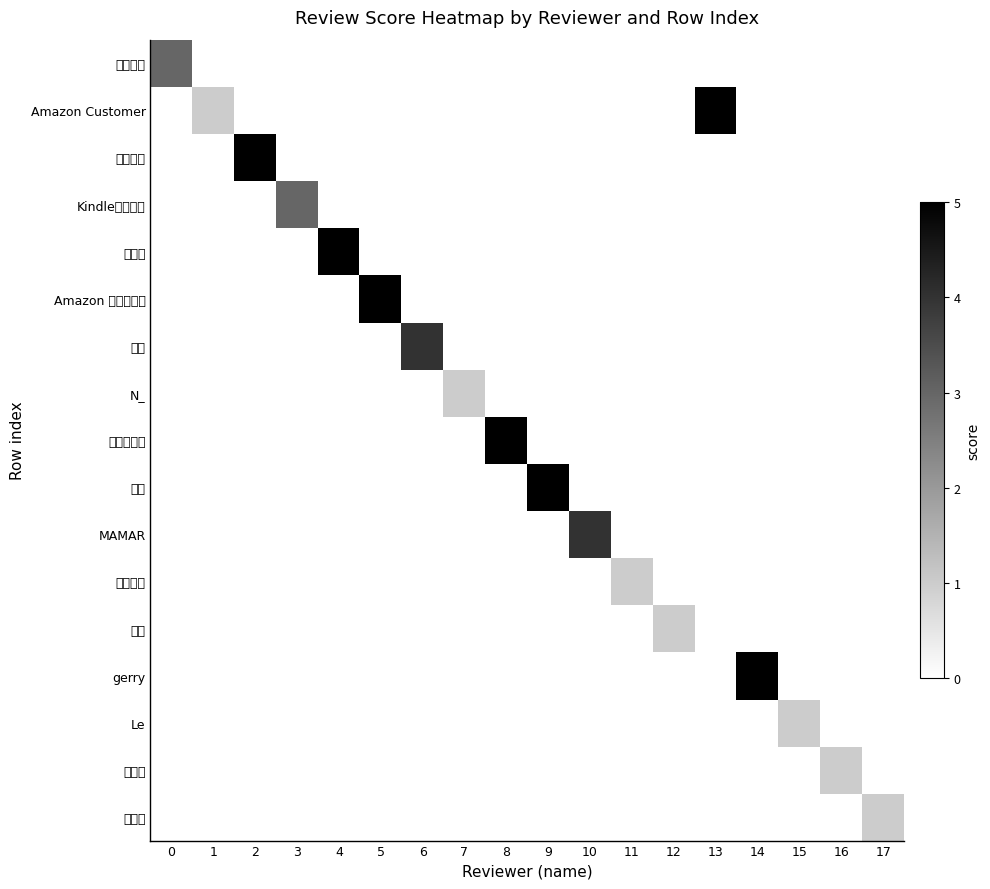

Between 17 and 14, which is larger?

17